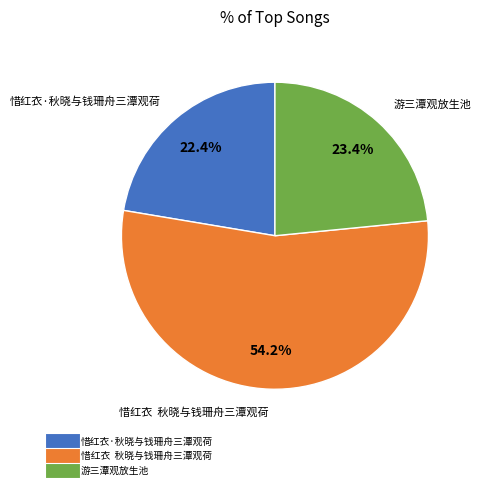

Which slice is the largest?

惜红衣 秋晓与钱珊舟三潭观荷